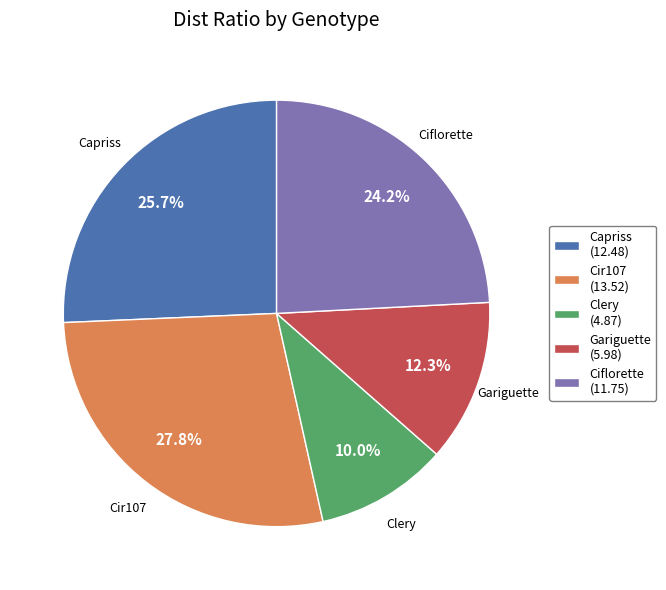

Is there any slice that represents more than half of the pie?

No